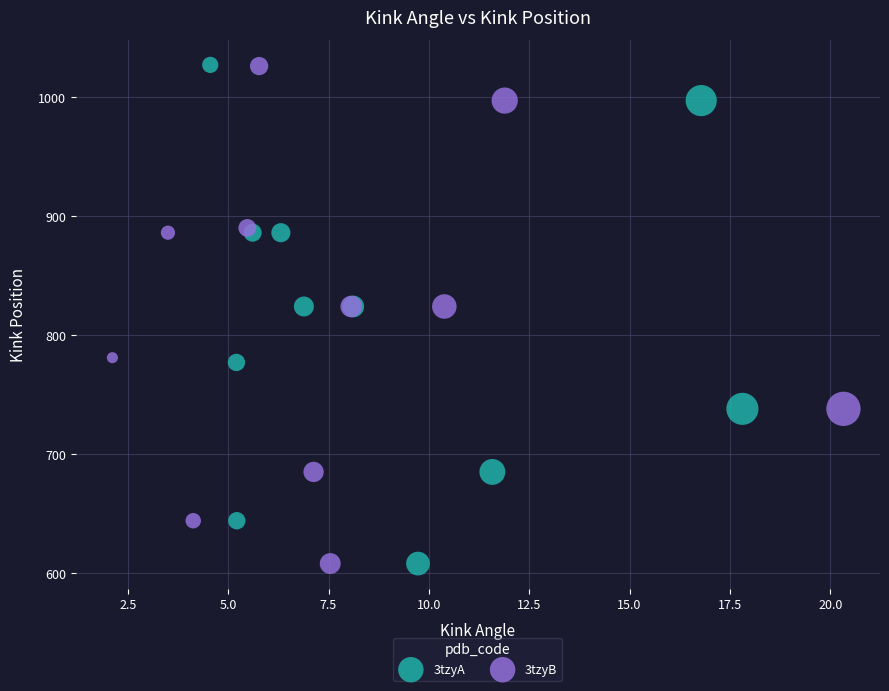

What are all the series names shown in the legend?

3tzyA, 3tzyB